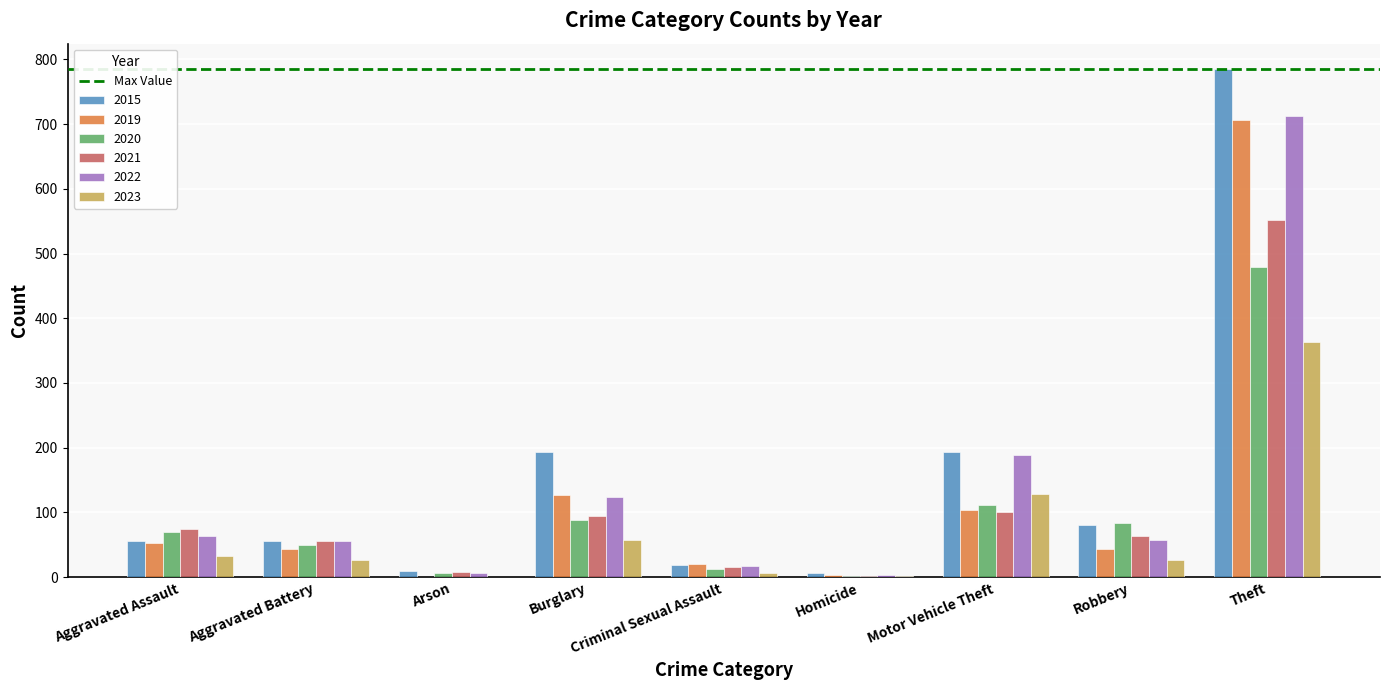

Is the value of 2019 at Arson greater than the value of 2022 at Aggravated Battery?

No